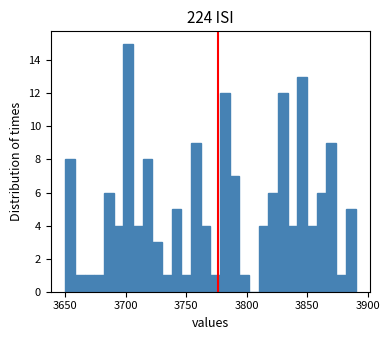

Around what value on the x-axis is the tallest bar? Give the approximate position of its centre, as read against the axis.

3700